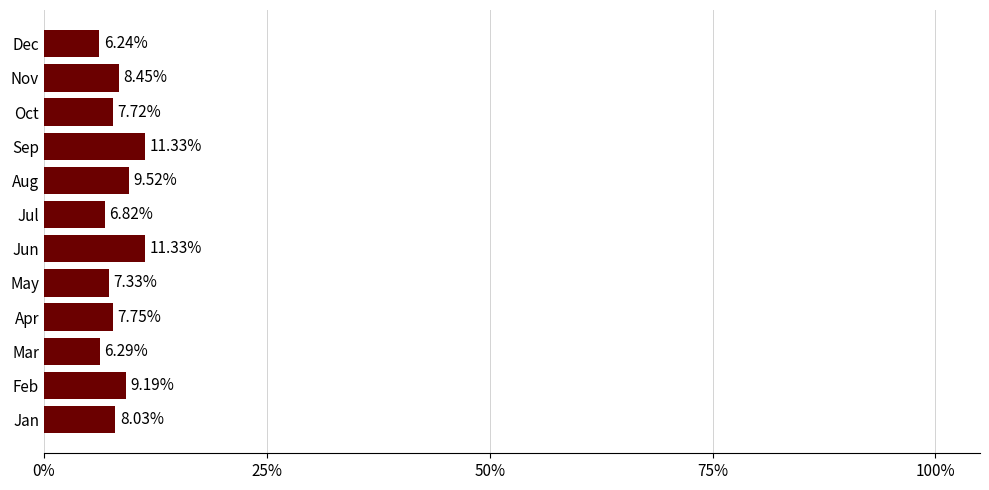

How many data points does each series have?

12